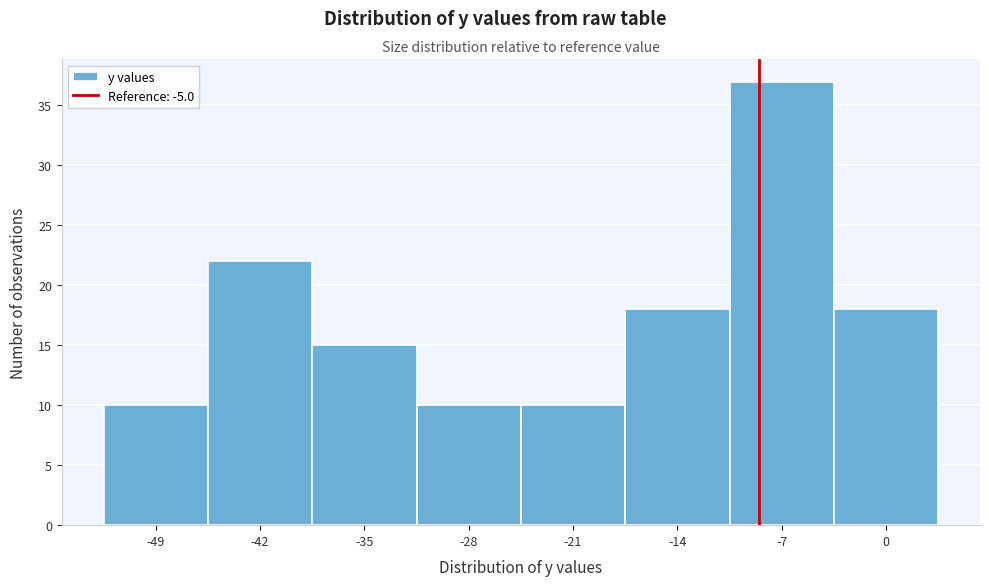

Reading right to left, extract all data points from this chart.

0=18	-7=37	-14=18	-21=10	-28=10	-35=15	-42=22	-49=10